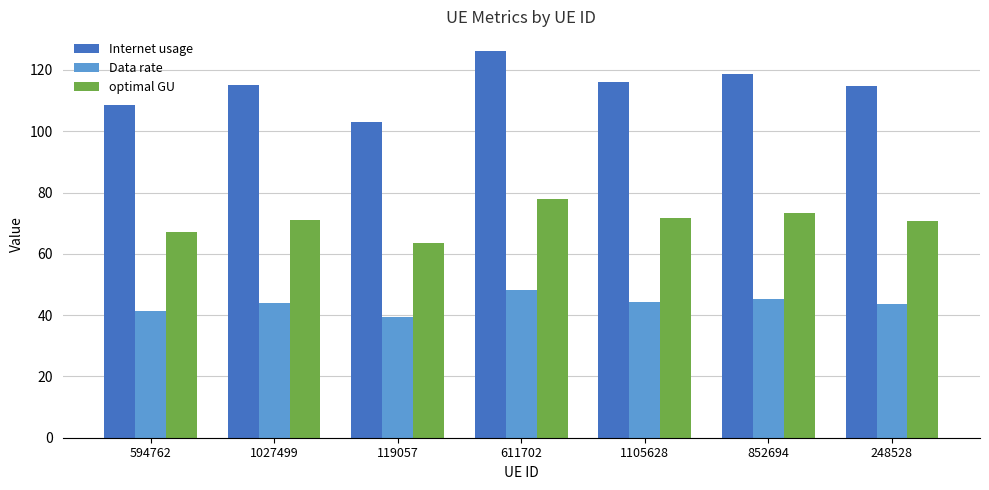

How many groups of bars are there?

7